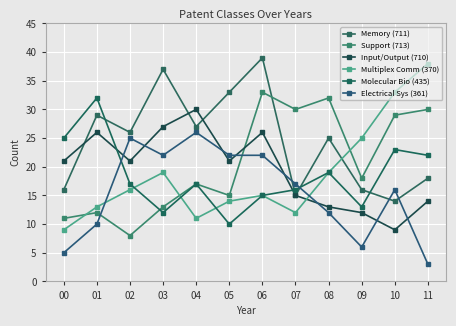

What is the sum of all Multiplex Comm (370) values?

224